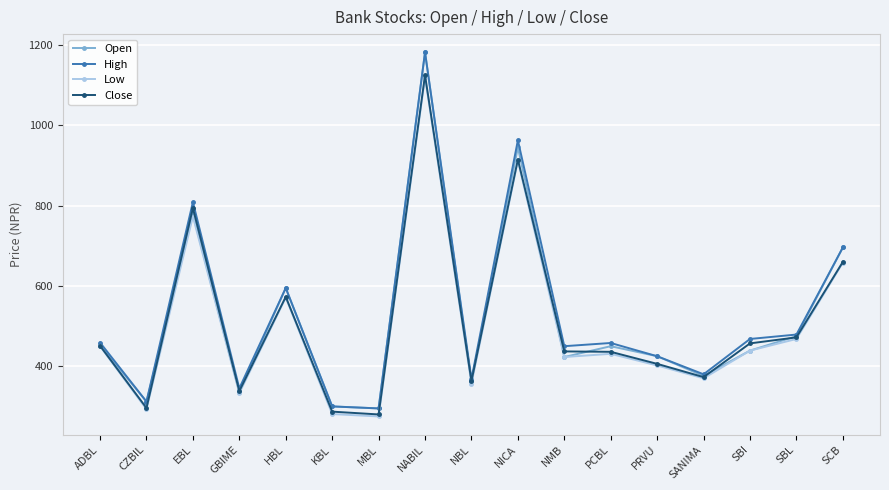

At which category does Open reach its first local peak?

EBL